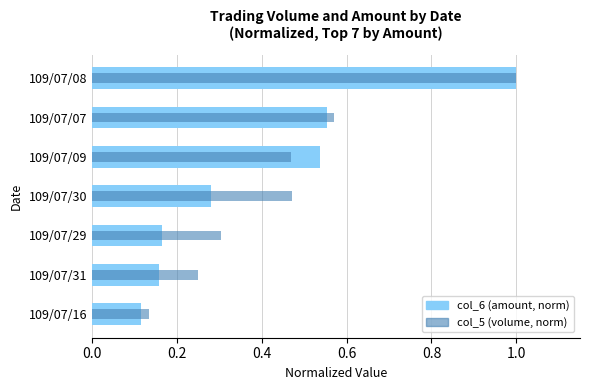

Reading right to left, what are all the values shown in this chart?

col_6 (amount, norm): 1.0	0.6	0.5	0.3	0.2	0.2	0.1
col_5 (volume, norm): 1.0	0.6	0.5	0.5	0.3	0.2	0.1